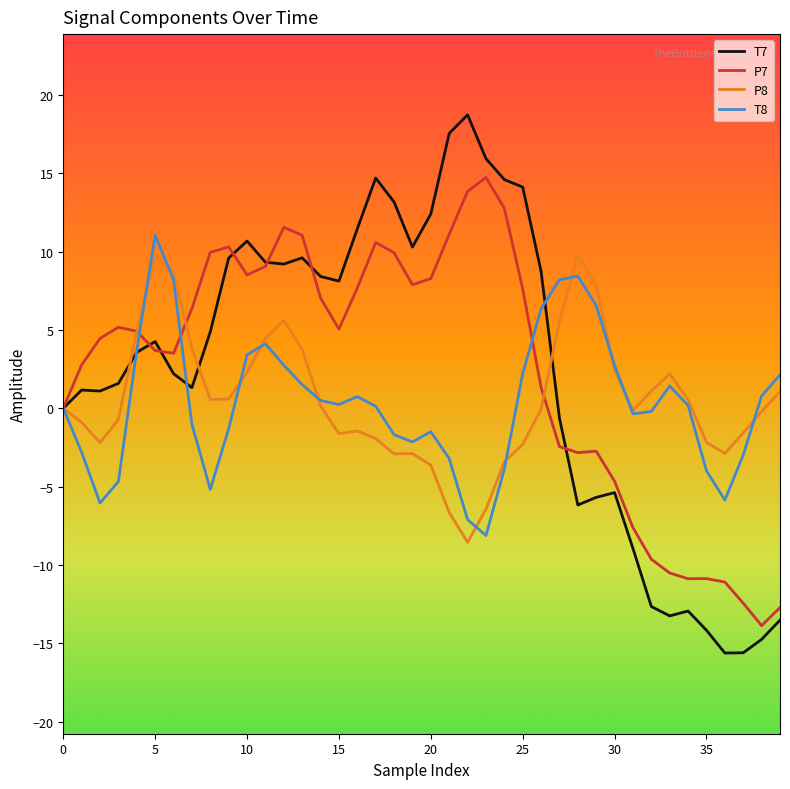

Which series has the widest spread of values?

T7